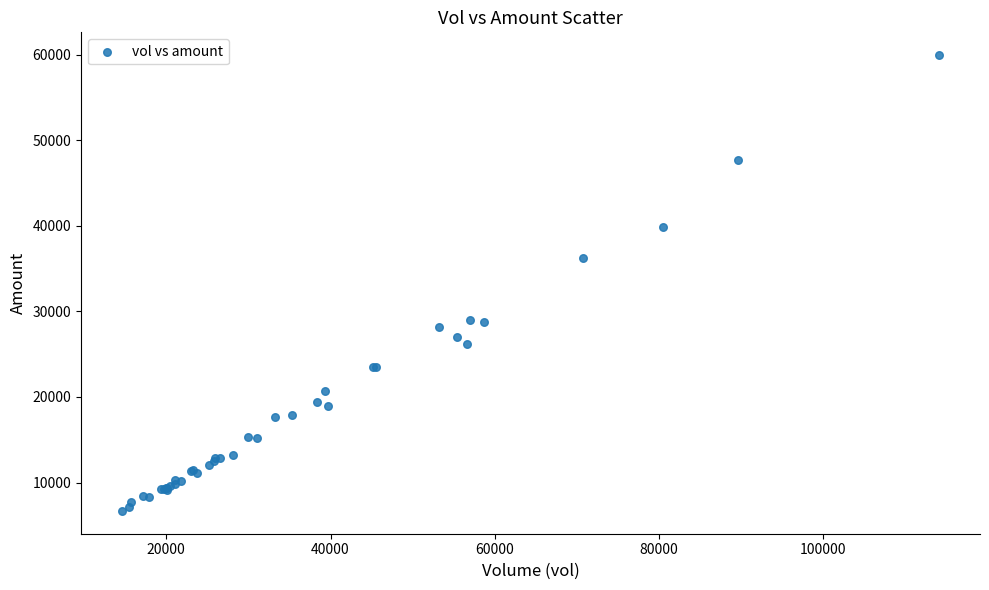

What Y value in the scatter plot is closest to 33312?

36217.7